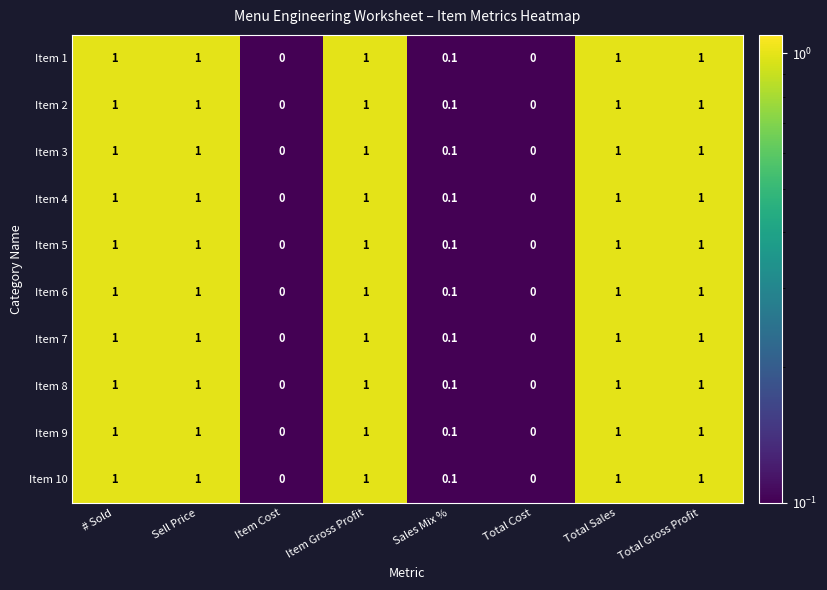

The Item 1 series shows 0.7 at Sell Price. True or false?

False